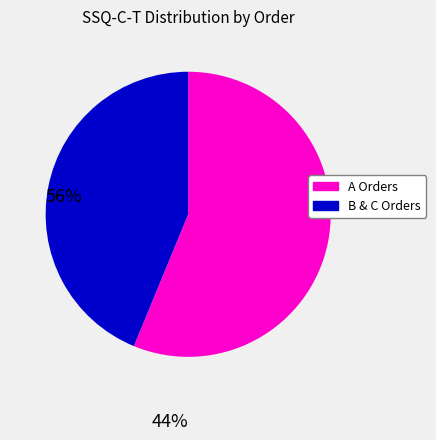

How many segments does this pie chart have?

2